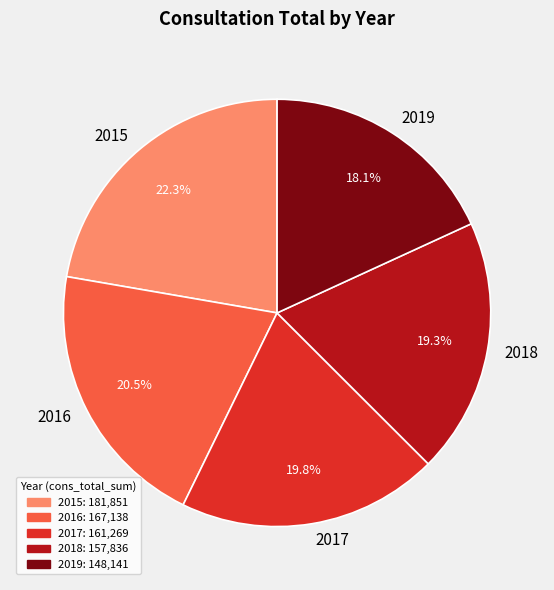

Which has a higher value, 2015 or 2017?

2015